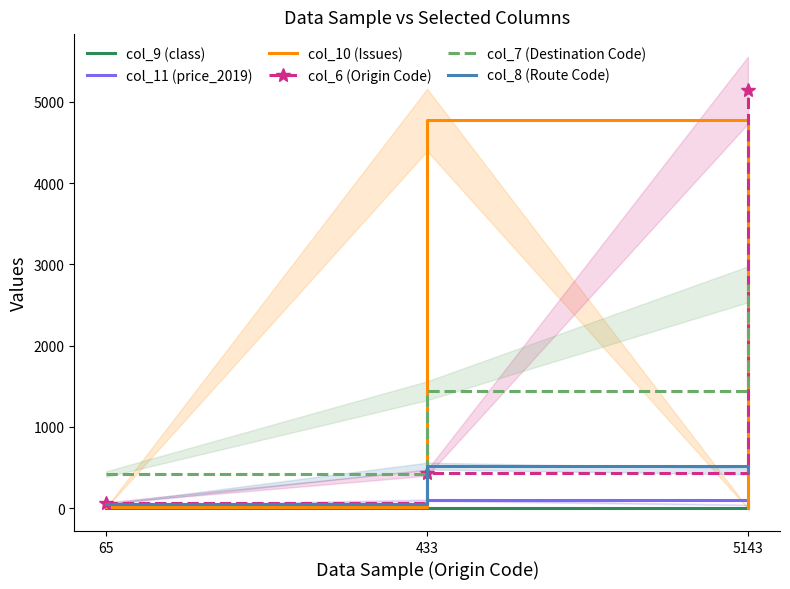

What is the greatest value displayed?

5143.0